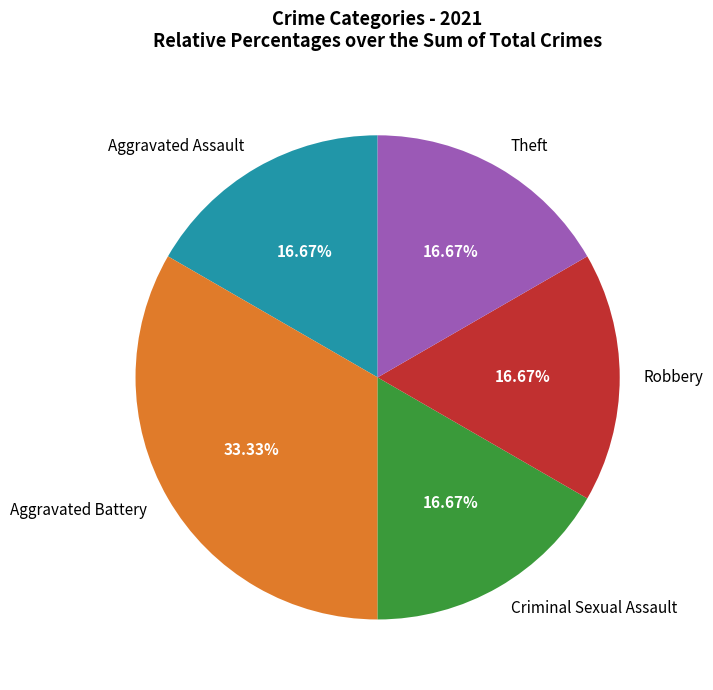

How many segments does this pie chart have?

5